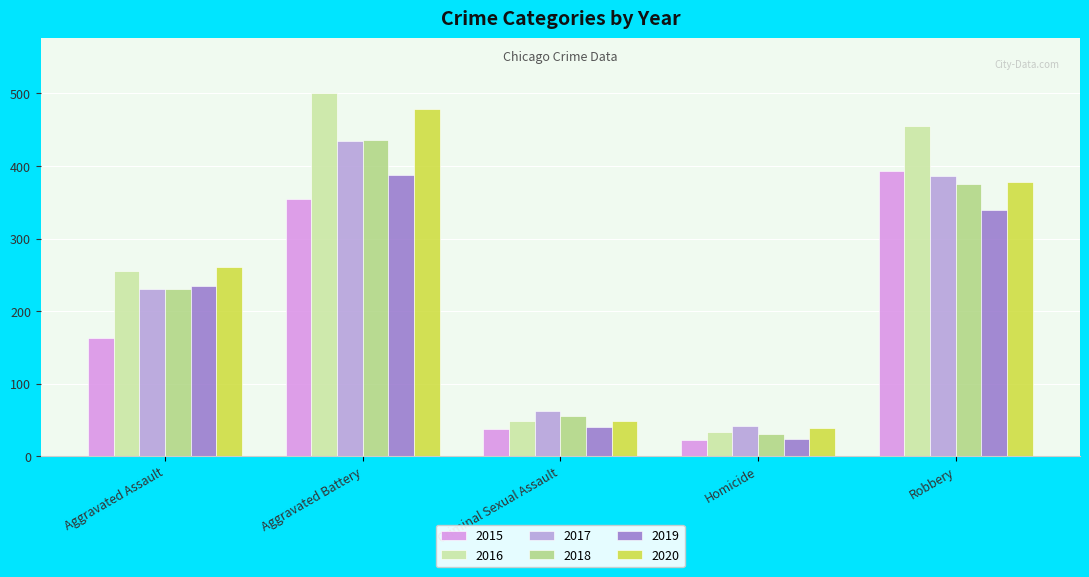

What is the difference between the maximum and minimum values in the 2019 series?

364